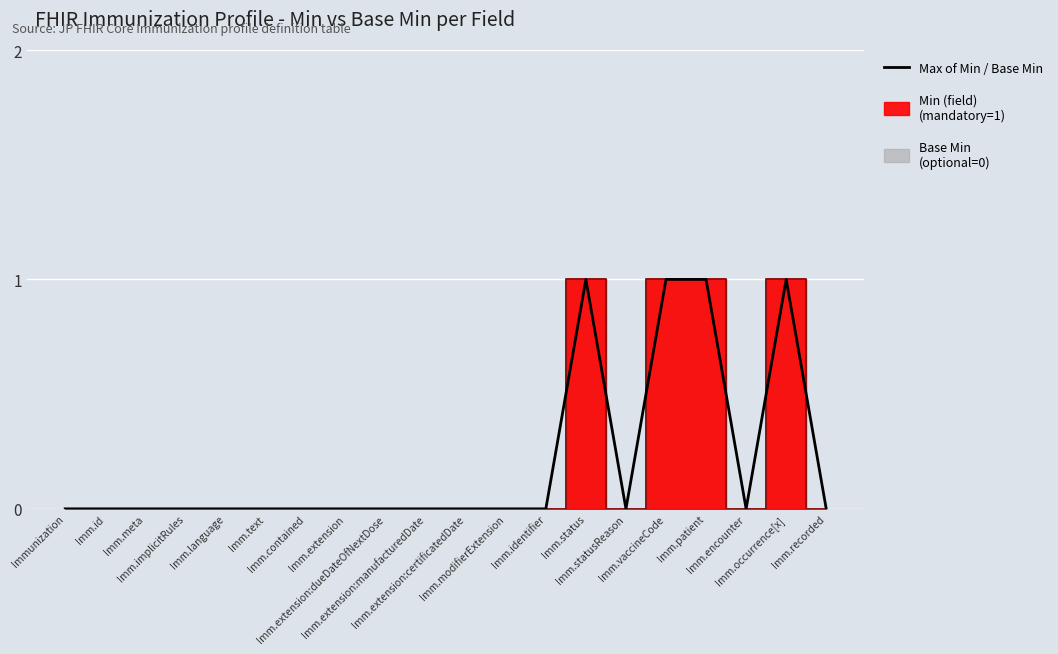

How many lines are shown in the chart?

1